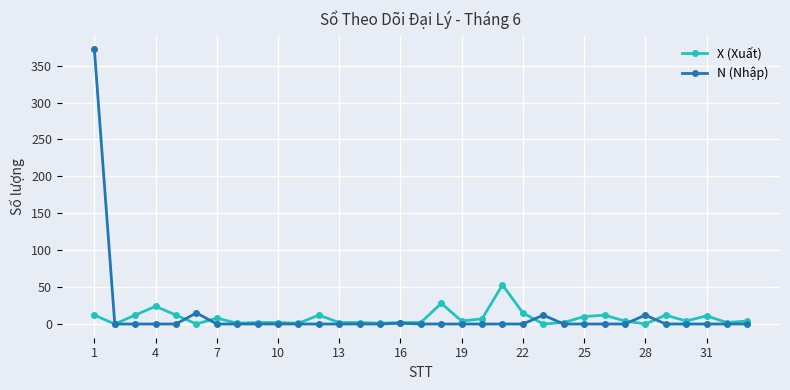

What is the highest value of the N (Nhập) series?

372